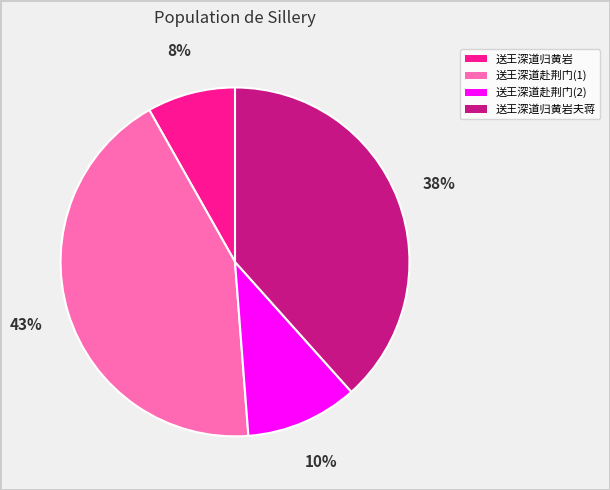

Is there a majority slice in this chart?

No